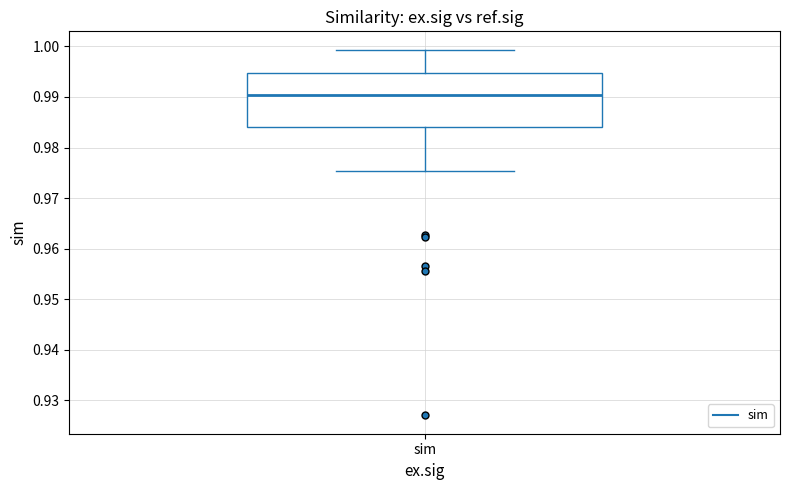

Read this box plot against the y-axis: the position of the median line, the range covered by the box, and the ends of both whiskers. The values are not printed on the chart, so give them approximately, as read against the axis.

median 0.990, box 0.984 to 0.995, whiskers 0.975 to 0.999